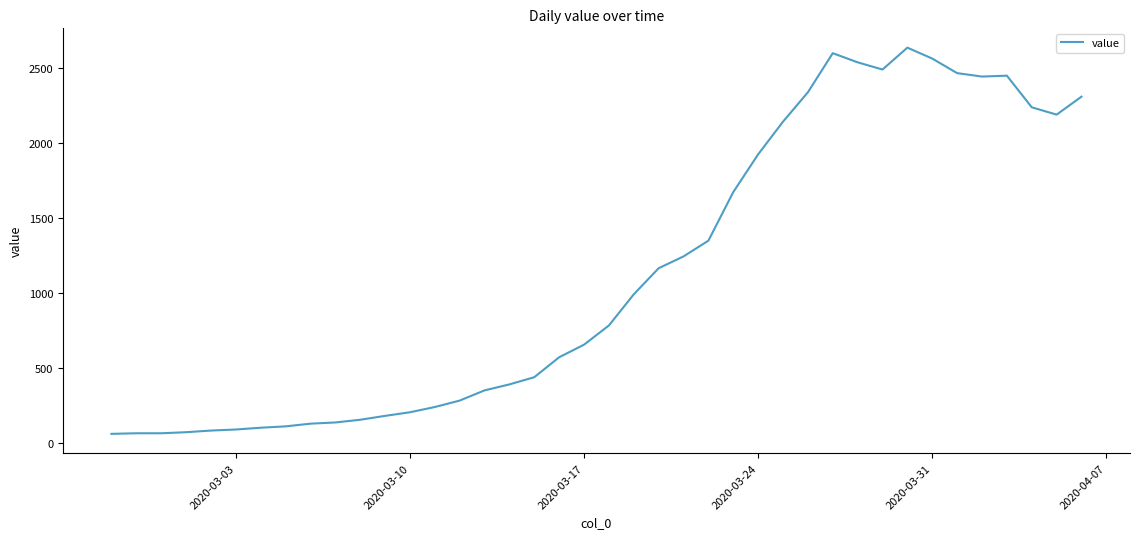

What is the minimum value shown in the chart?

62